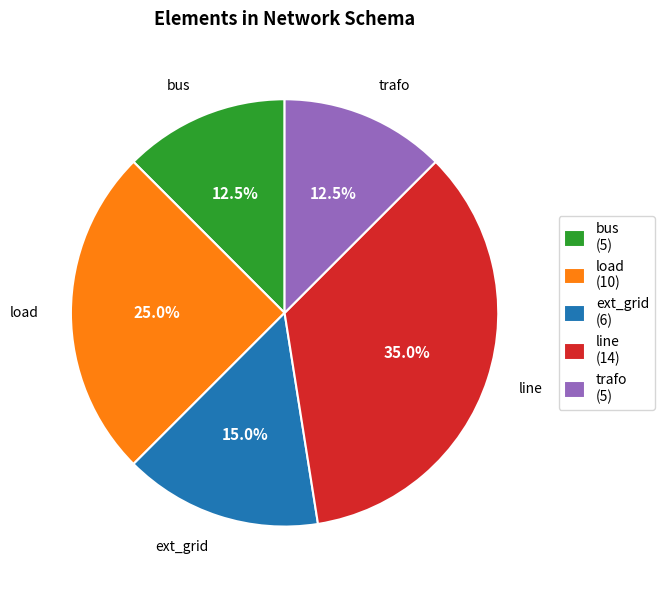

What percentage do trafo and line together represent?

47.5%